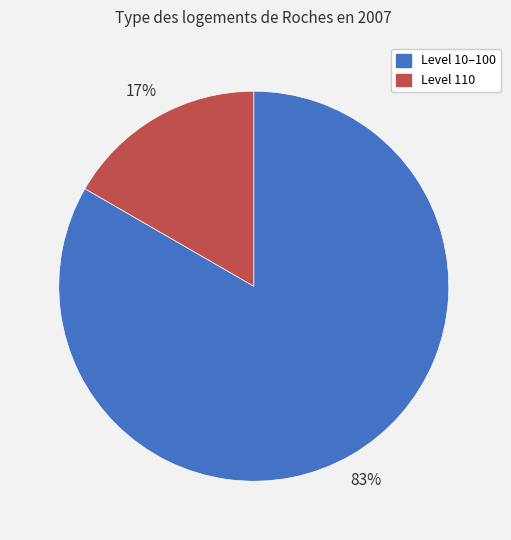

Is there a majority slice in this chart?

Yes